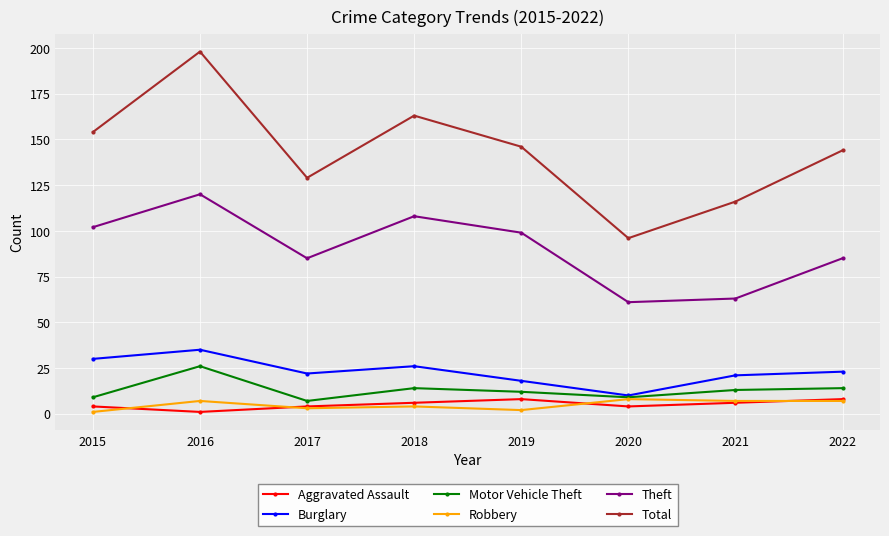

True or false: Burglary and Aggravated Assault intersect in this chart.

False